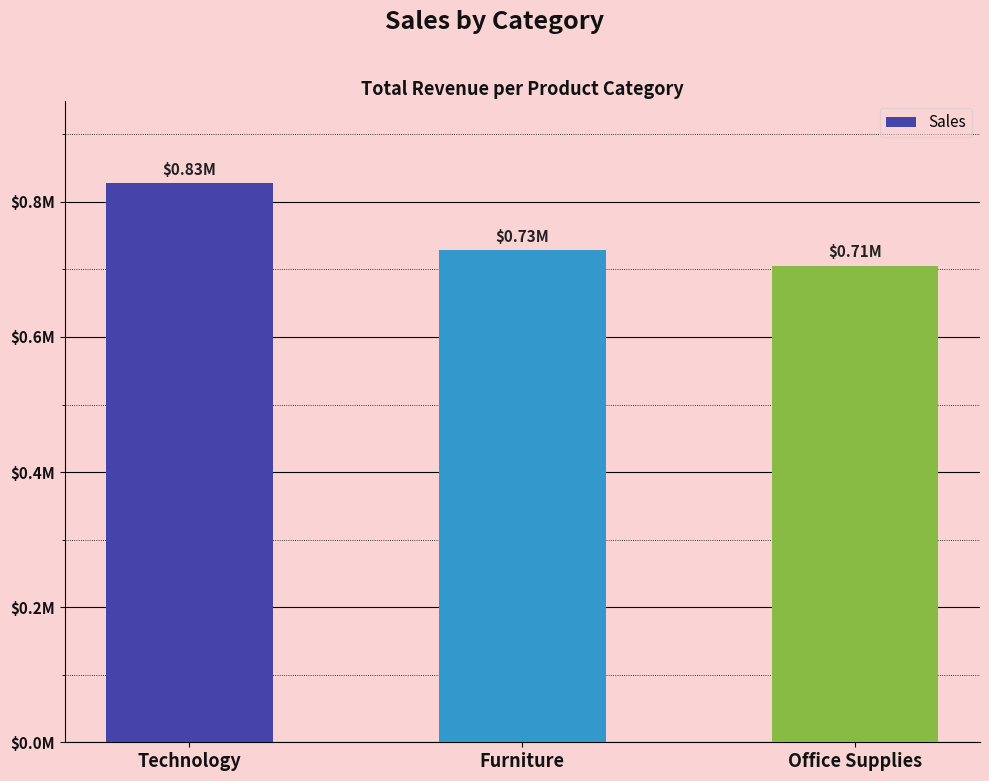

What is the label of the 1st bar from the right?

Office Supplies